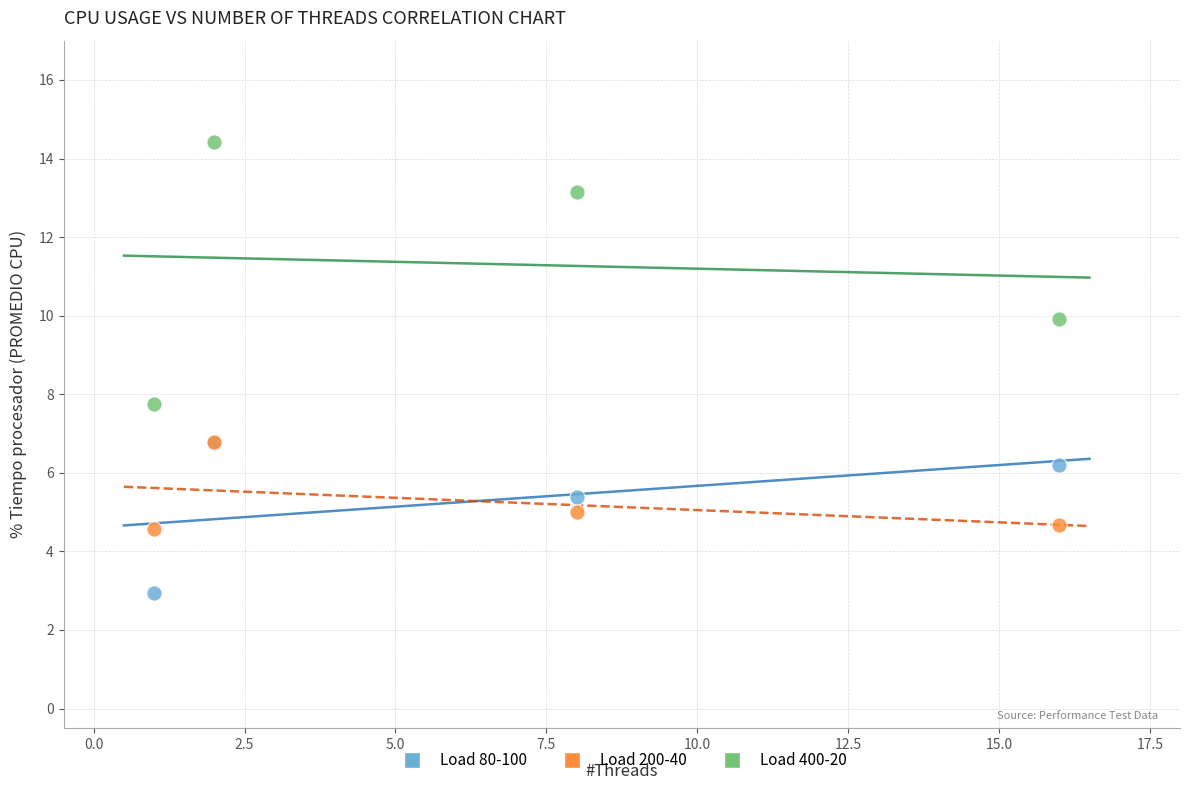

Across all series, what Y value is closest to 8?

7.8